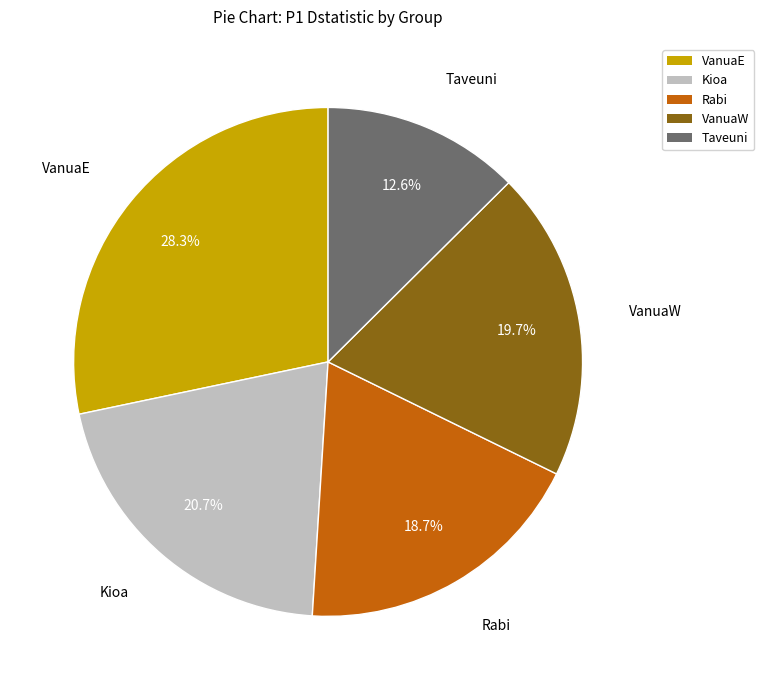

Is the sum of Kioa and Rabi greater than half?

No